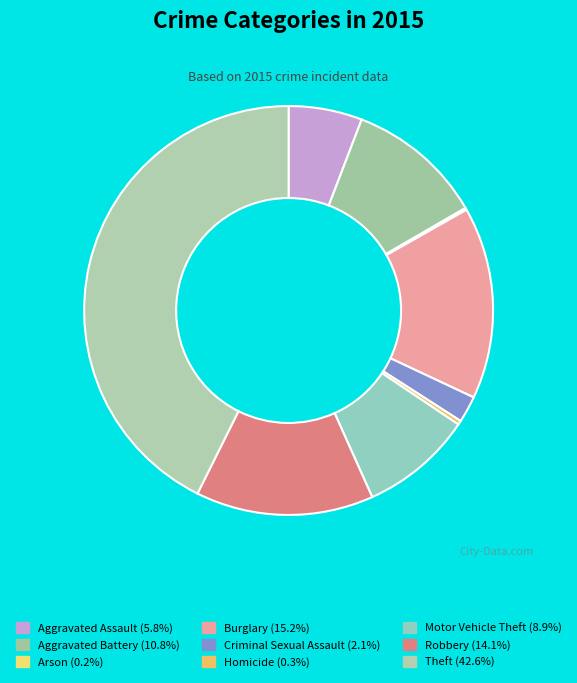

Is it true that Aggravated Assault is 6% of the pie?

True